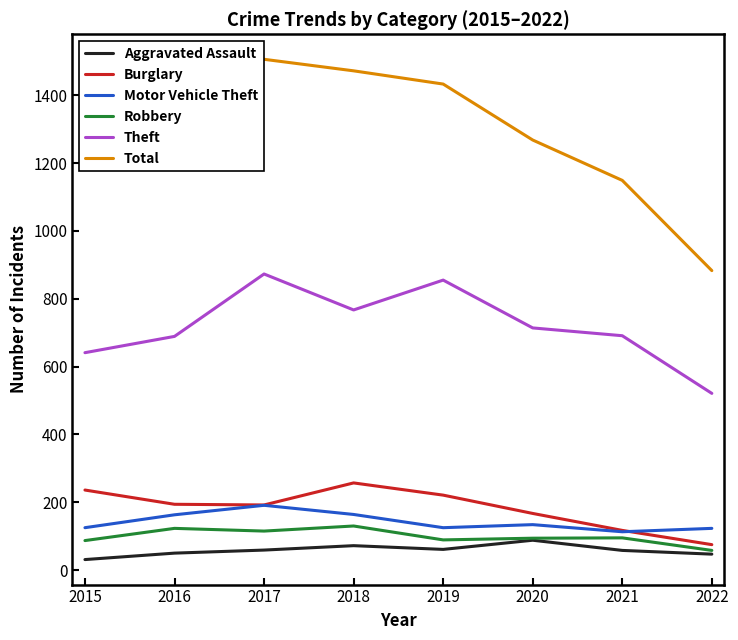

What is the difference between the highest and lowest values at 2022?

836